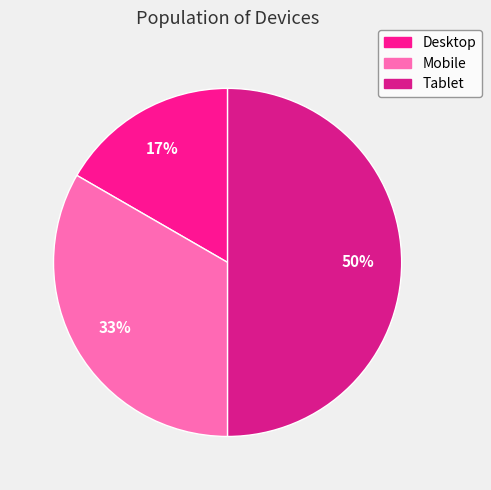

What is the ratio of the value at Mobile to the value at Tablet?

0.7